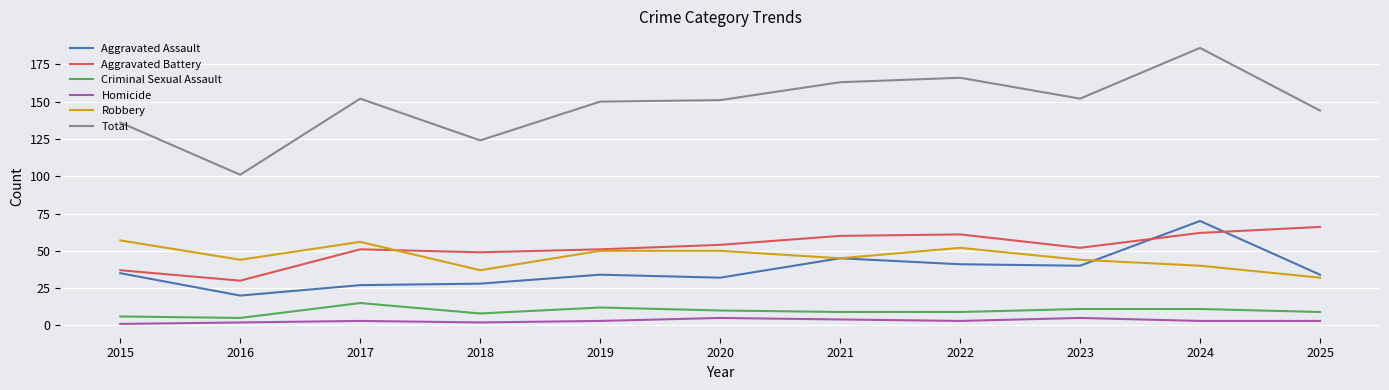

Does the chart have visible grid lines?

Yes